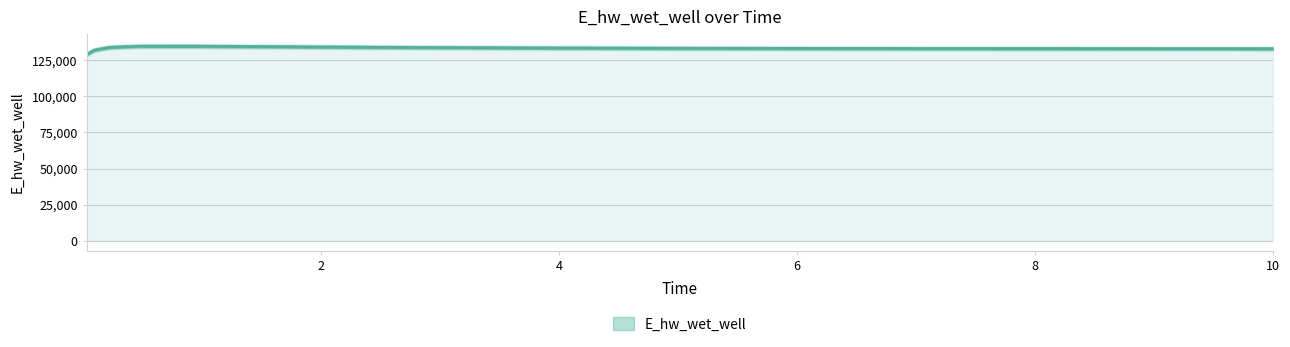

Reading right to left, list all the values displayed in this chart.

10.0=132941.2	9.96875=132941.9	8.96875=132968.6	7.96875=133006.2	6.96875=133059.7	5.96875=133138.0	4.96875=133256.6	3.96875=133442.0	2.96875=133734.3	1.96875=134170.5	0.96875=134677.0	0.46875=134690.8	0.21875=133883.1	0.09375=132014.1	0.03125=129093.7